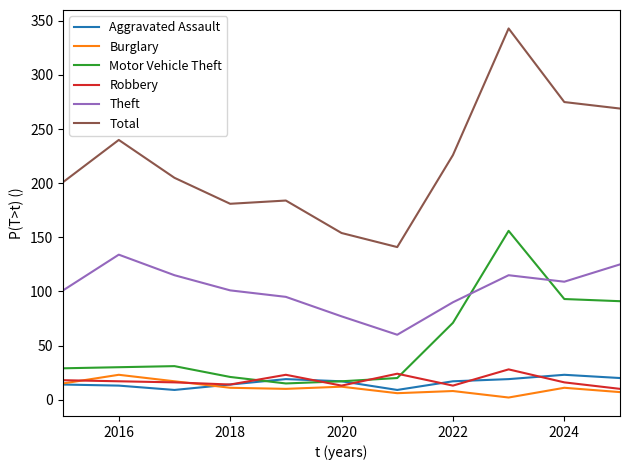

What is the maximum value shown in the chart?

343